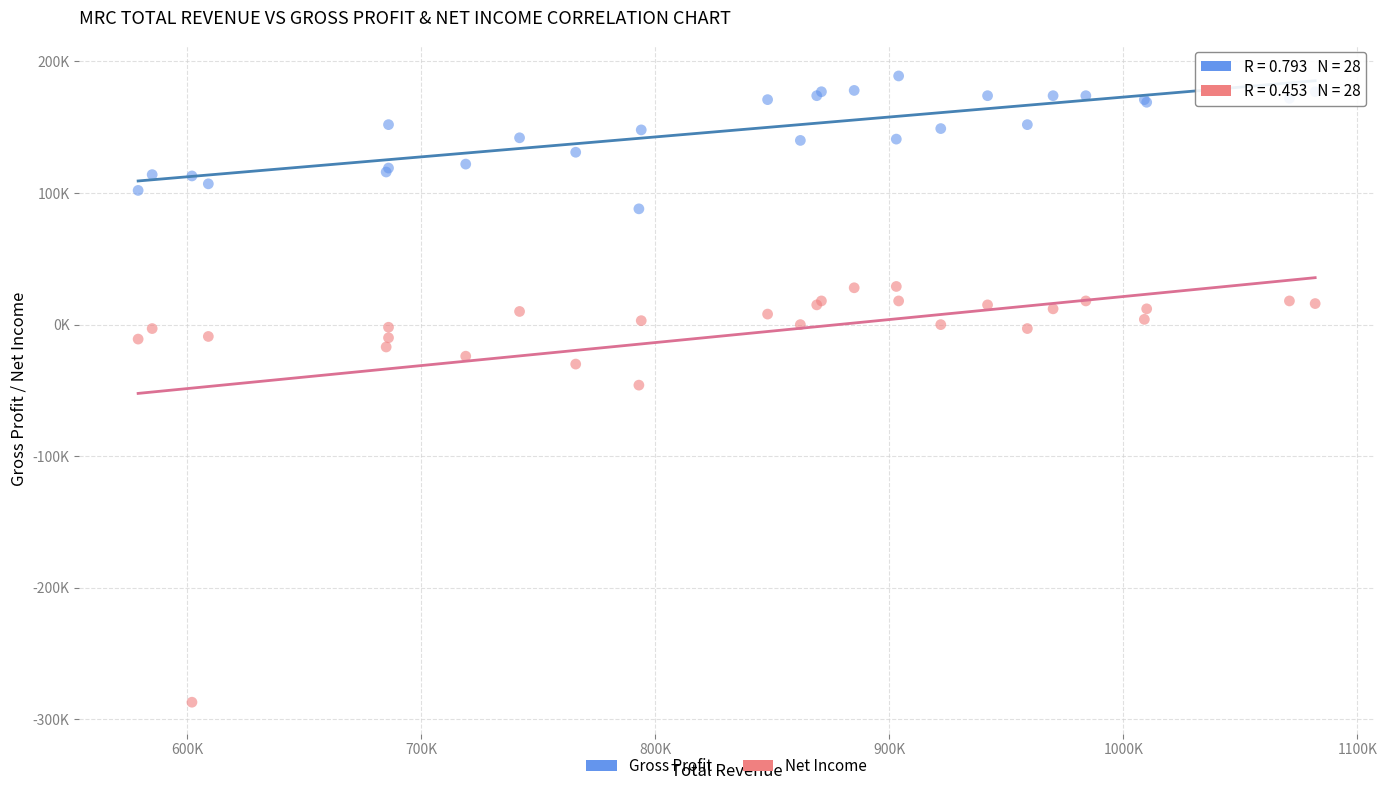

What are all the series names shown in the legend?

Gross Profit, Net Income